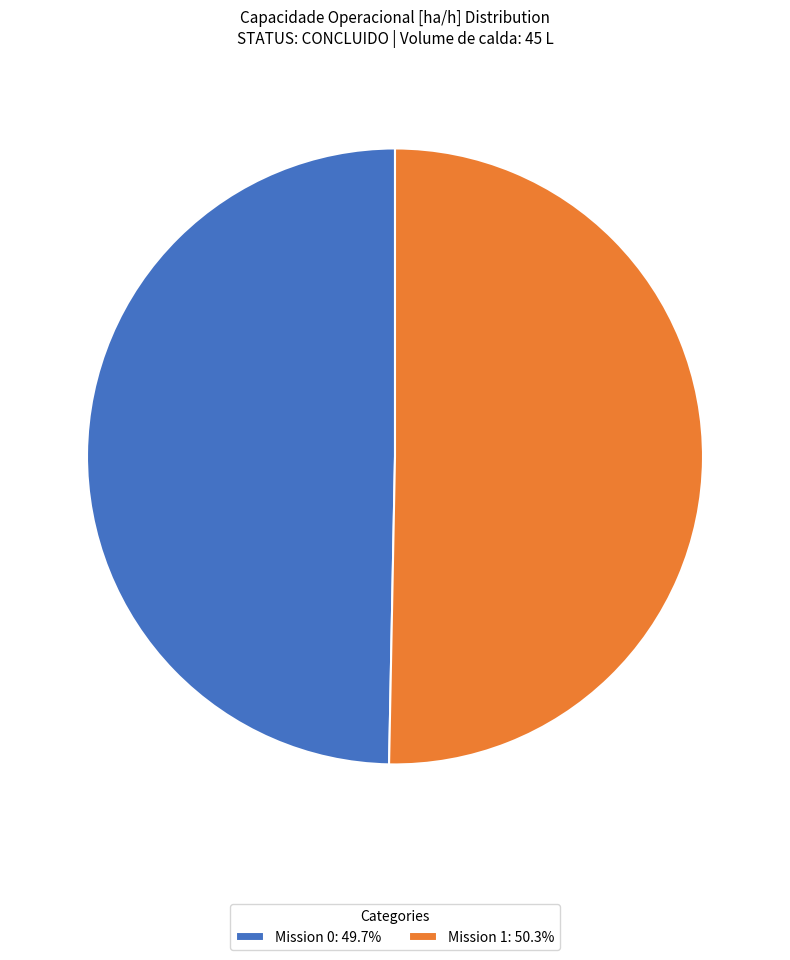

Do Mission 0: 49.7% and Mission 1: 50.3% together represent more than half of the pie?

Yes